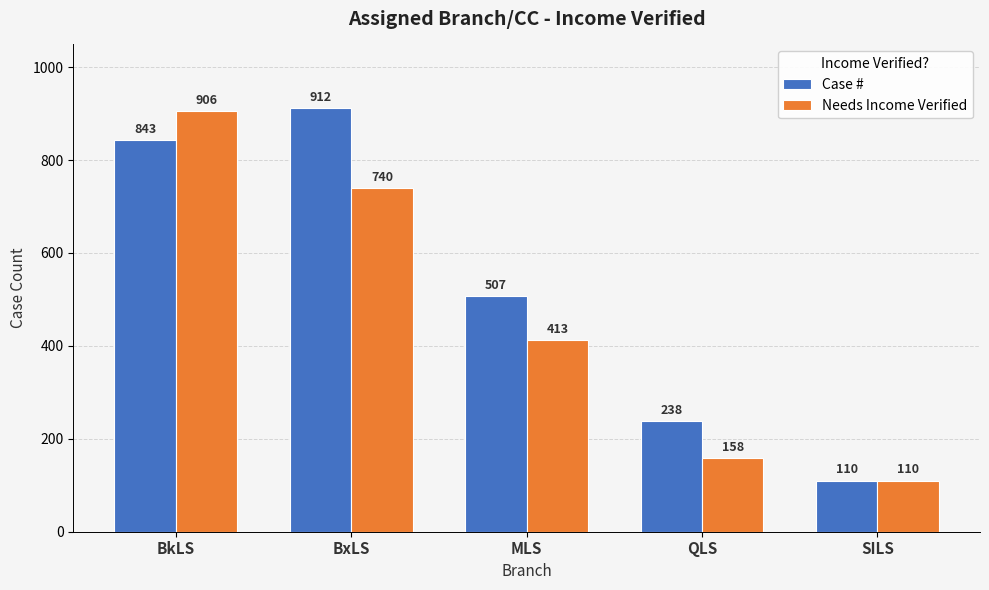

Are the bars grouped side by side (vs. stacked)?

Yes